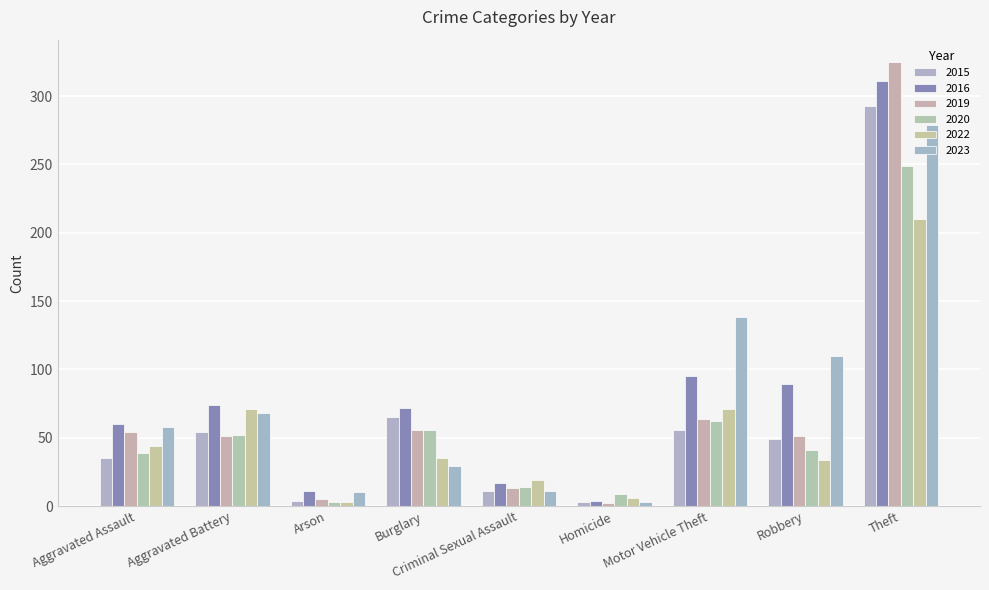

What is the difference between the maximum and second lowest values in the 2022 series?

204